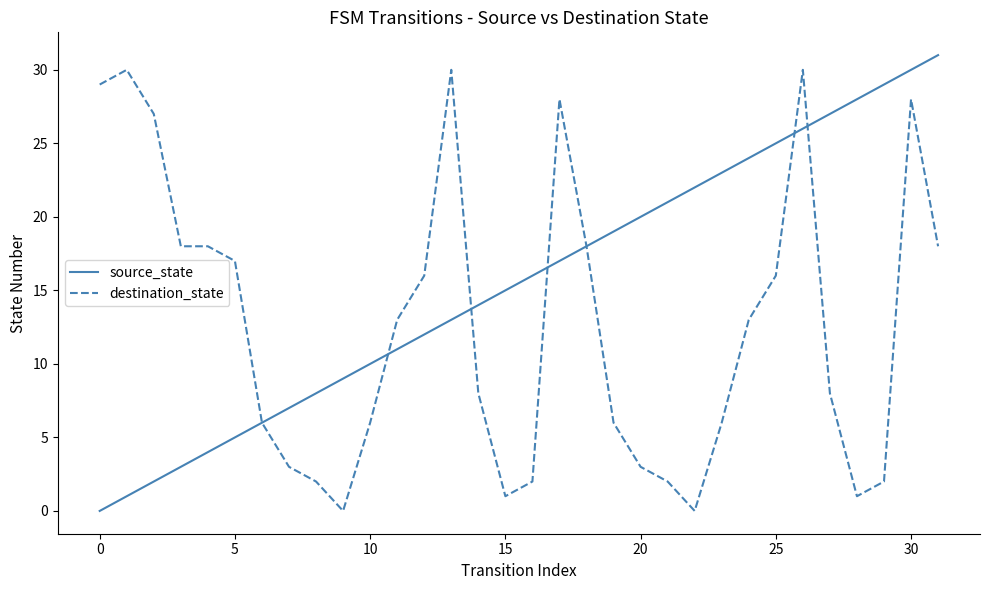

List the series in order of their overall mean, lowest first.

destination_state, source_state